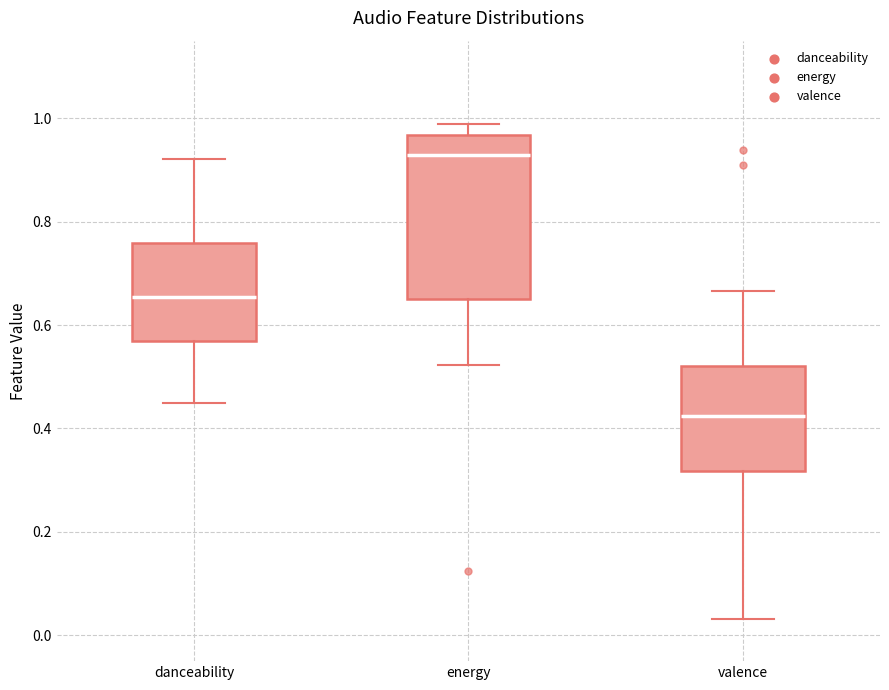

Reading left to right, read every box against the y-axis: the position of its median line, the range the box covers, and the ends of its whiskers. The values are not printed on the chart, so give them approximately, as read against the axis.

danceability: median 0.66, box 0.56 to 0.76, whiskers 0.44 to 0.92
energy: median 0.92, box 0.66 to 0.96, whiskers 0.52 to 0.98
valence: median 0.42, box 0.32 to 0.52, whiskers 0.04 to 0.66